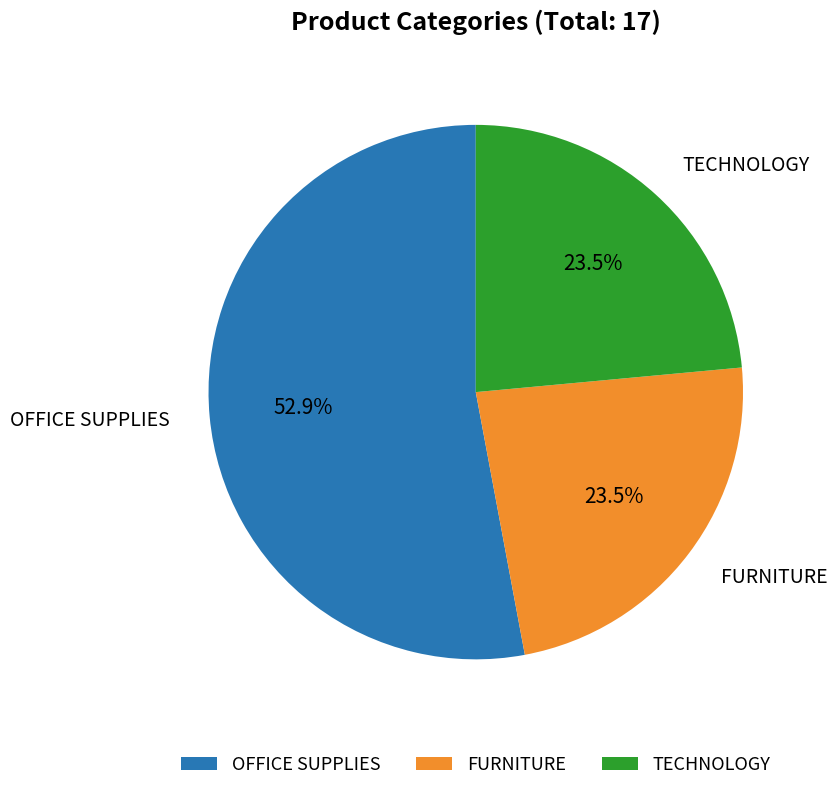

What is the largest slice in the pie chart?

OFFICE SUPPLIES